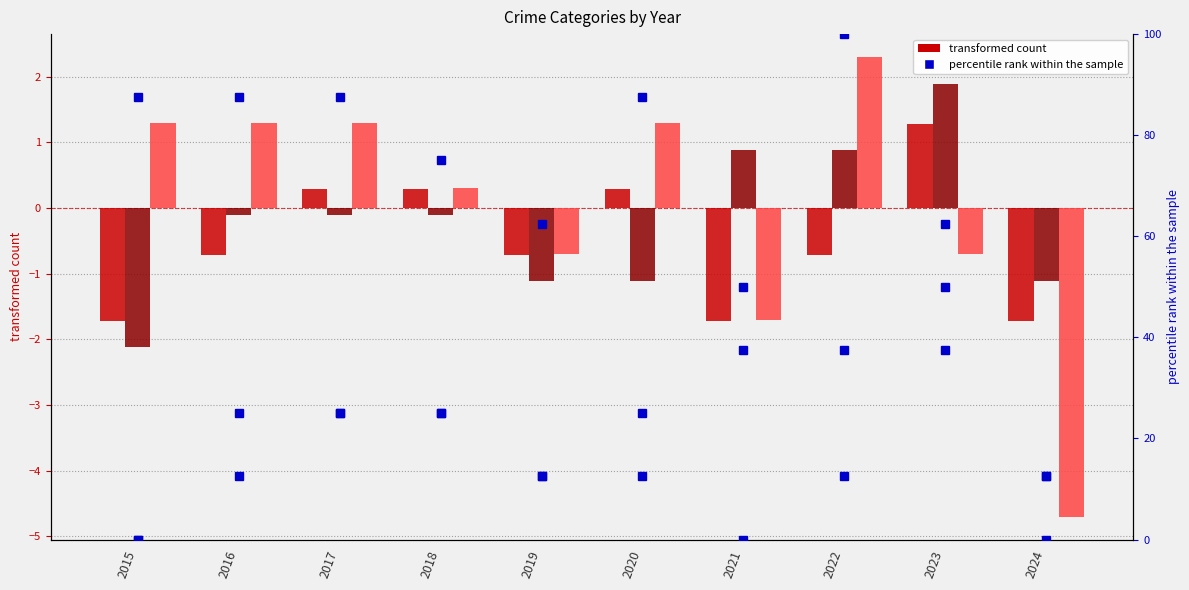

How many values in Aggravated Assault are above zero?

4